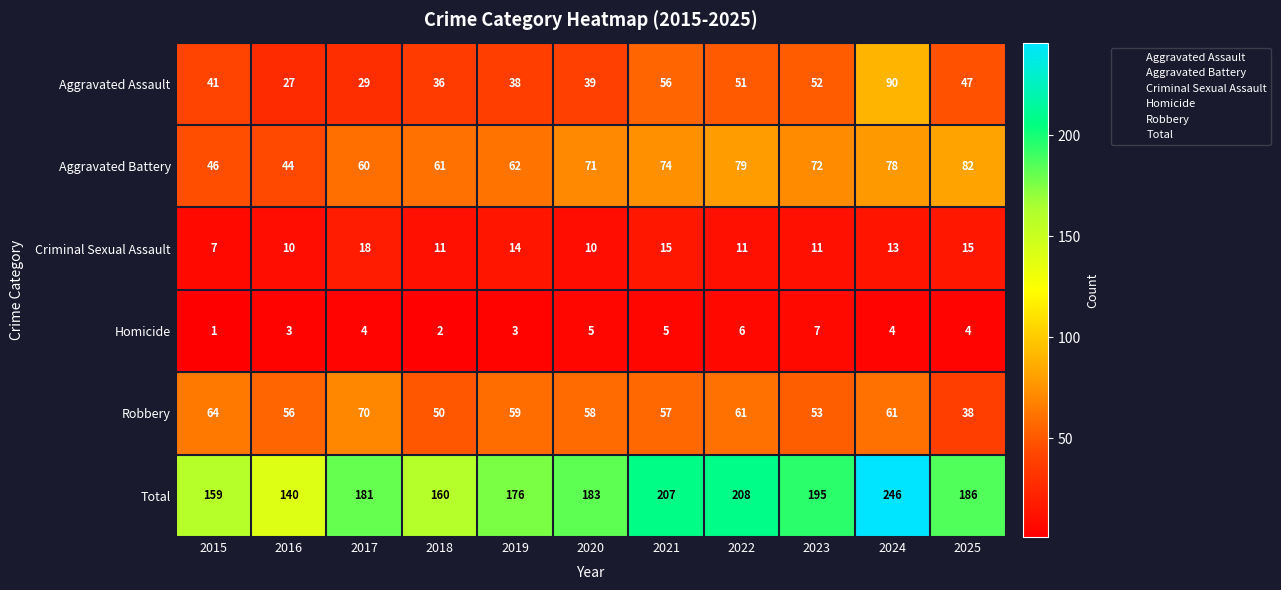

At 2020, list the series in order from smallest to largest.

Homicide, Criminal Sexual Assault, Aggravated Assault, Robbery, Aggravated Battery, Total